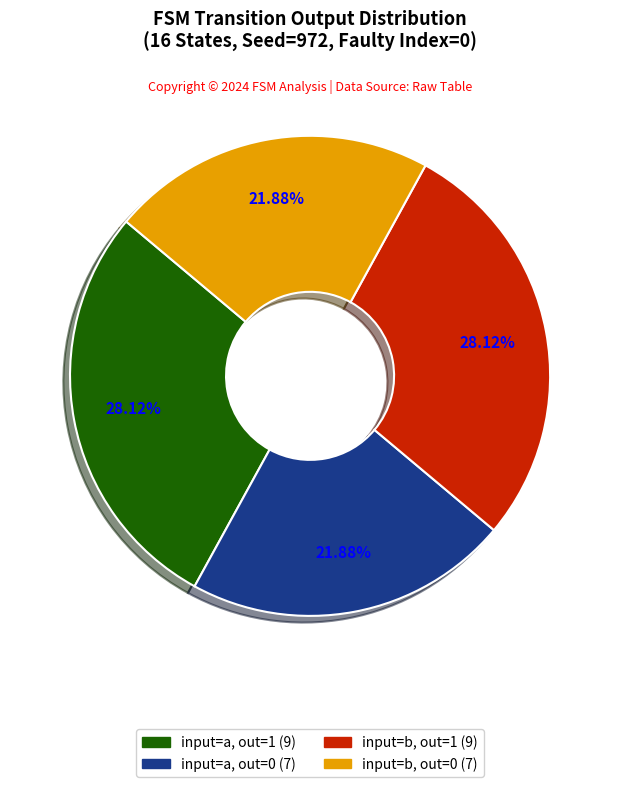

Is there a majority slice in this chart?

No